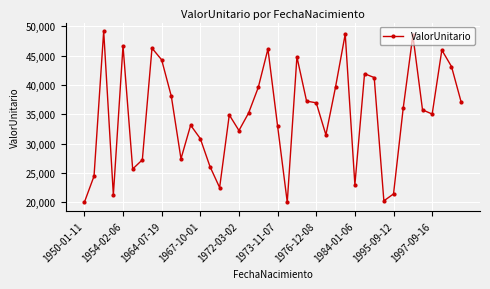

What is the value of the 16th point from the left?

34892.7